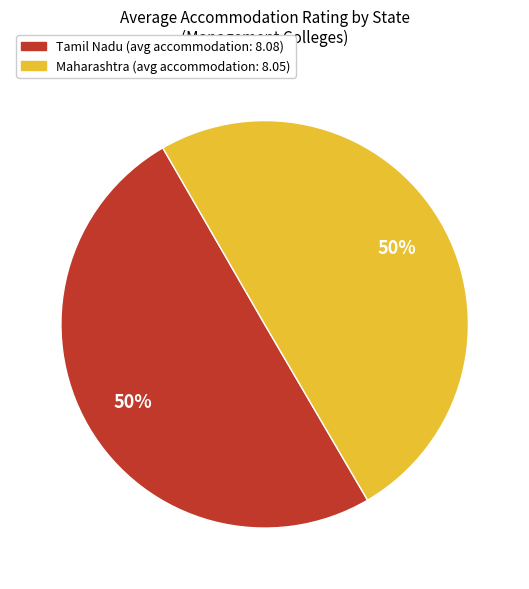

Approximately how many times larger is the value at Tamil Nadu compared to Maharashtra?

1.0